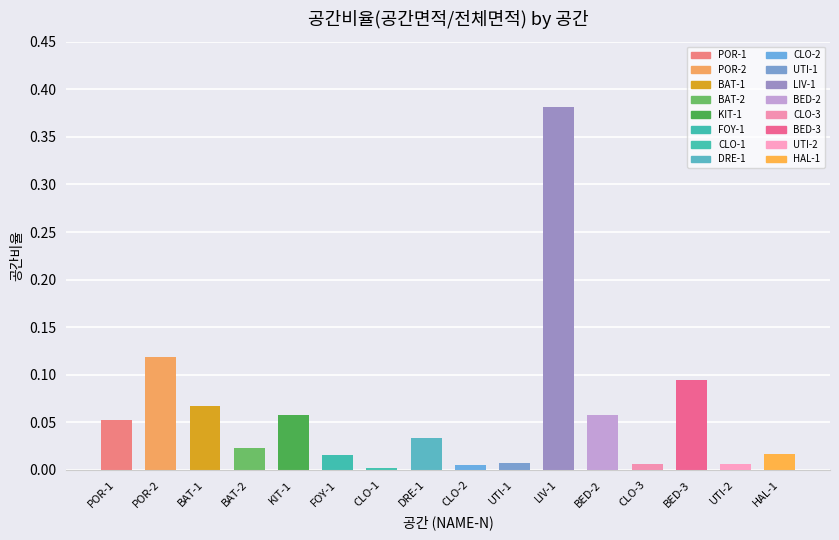

The chart shows a value of 0.0 at BED-2. True or false?

False